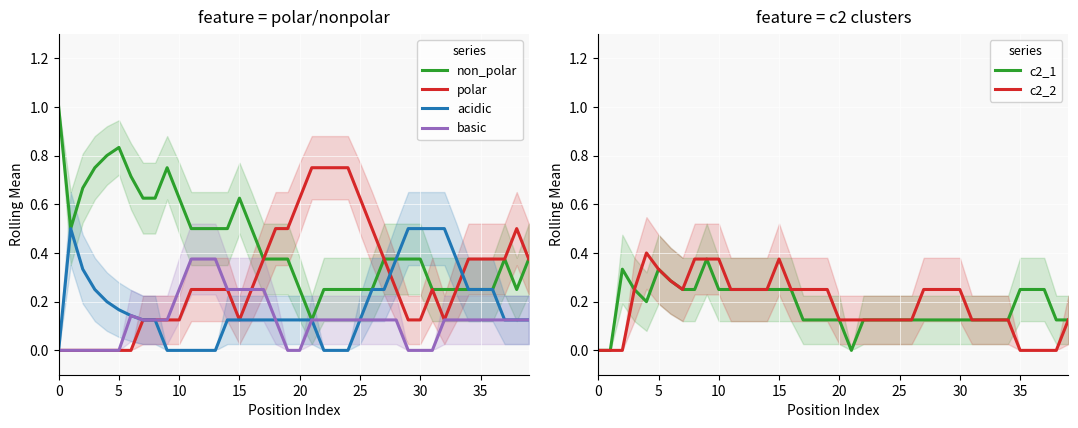

The acidic series shows 0.2 at 15. True or false?

False